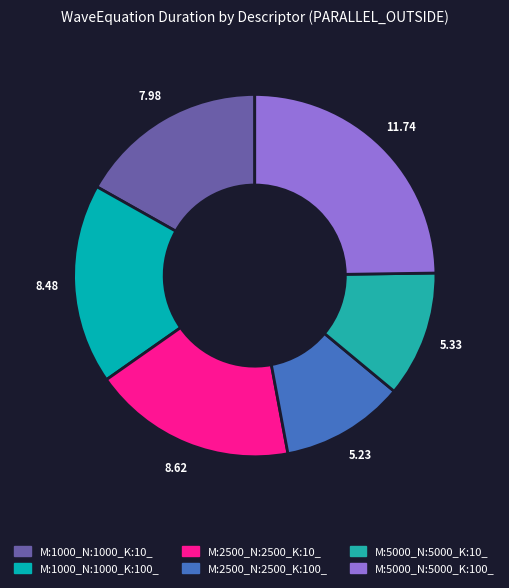

The M:1000_N:1000_K:100_ slice represents 18% of the pie. True or false?

True